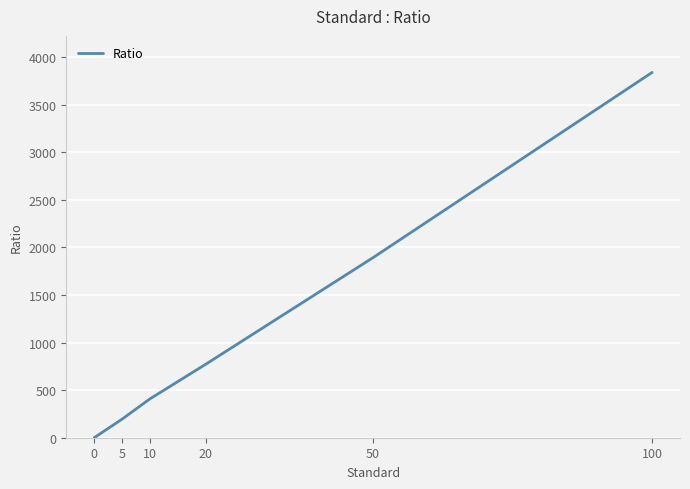

How many values are above zero?

5